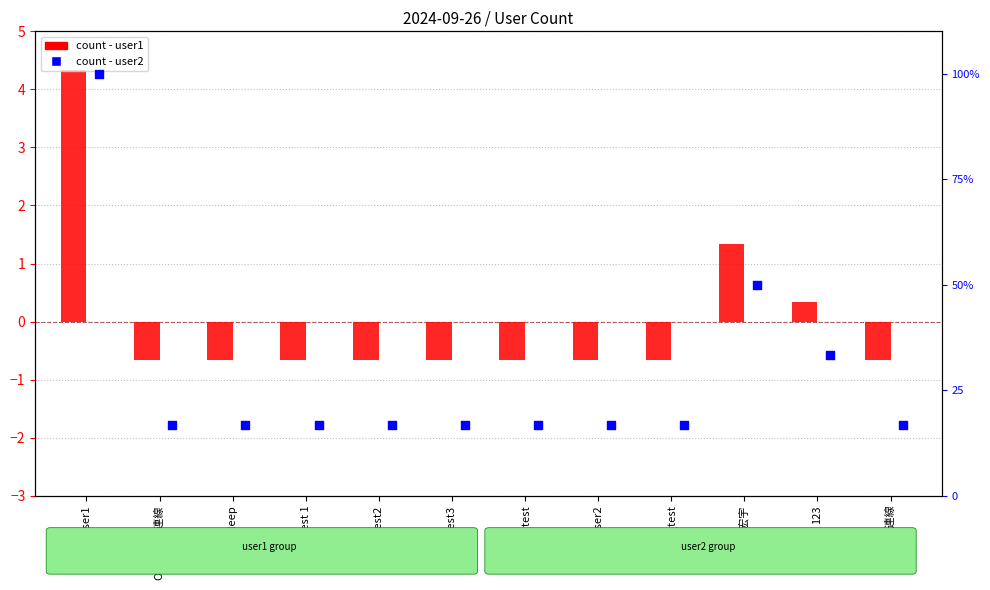

Is the value of count - user2 at user2 greater than the value of count - user1 at 123?

Yes